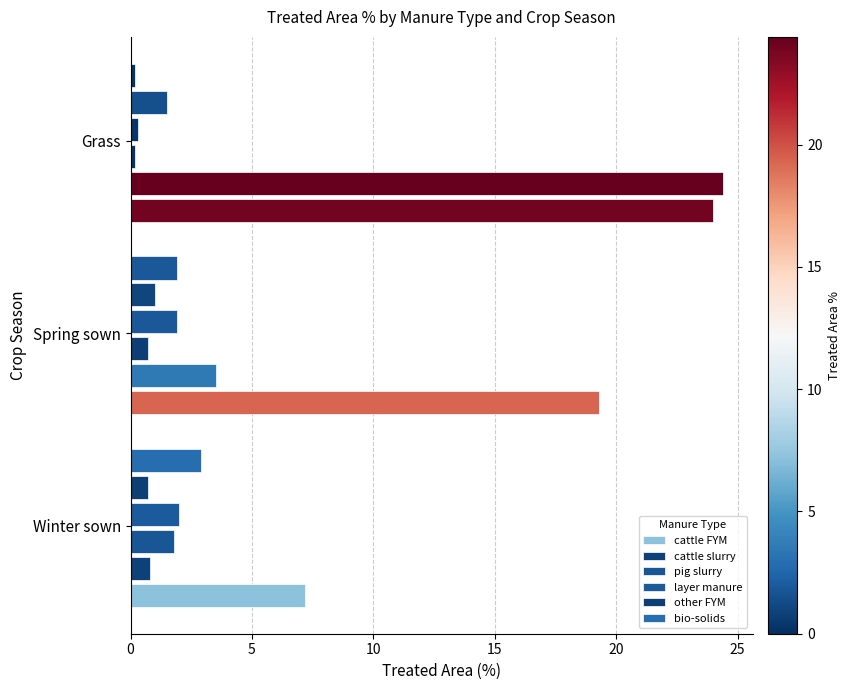

Count the number of categories in the chart.

3